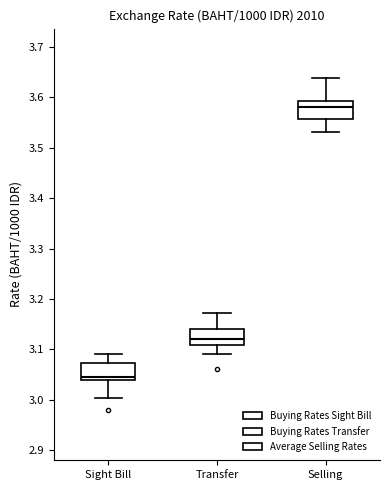

Which box has the highest median line?

Selling